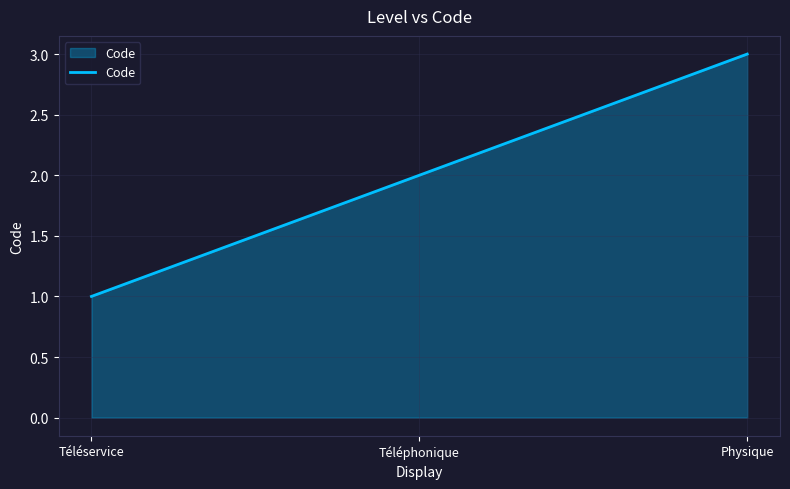

List the labels in order of value, smallest first.

Téléservice, Téléphonique, Physique